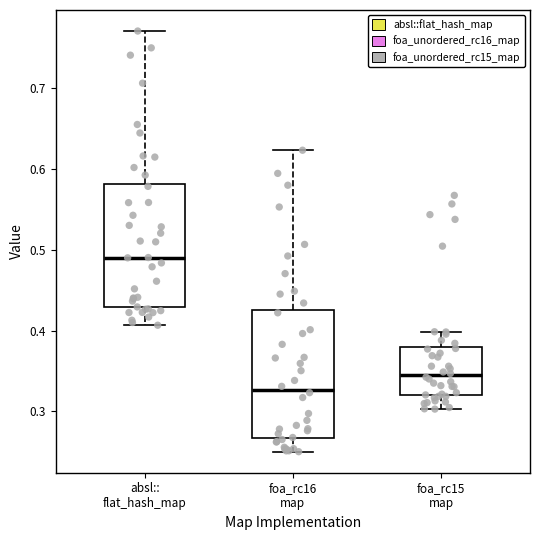

Reading left to right, read every box against the y-axis: the position of its median line, the range the box covers, and the ends of its whiskers. The values are not printed on the chart, so give them approximately, as read against the axis.

absl:: flat_hash_map: median 0.49, box 0.43 to 0.58, whiskers 0.41 to 0.77
foa_rc16 map: median 0.33, box 0.27 to 0.42, whiskers 0.25 to 0.62
foa_rc15 map: median 0.34, box 0.32 to 0.38, whiskers 0.30 to 0.40